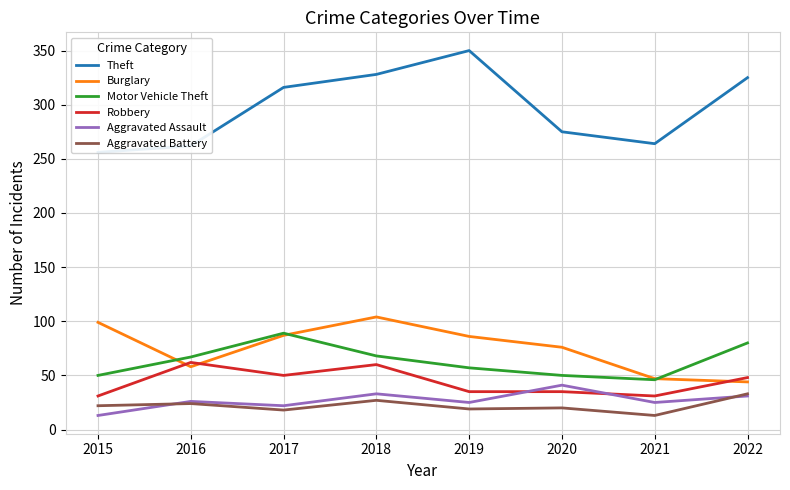

The value of Aggravated Battery at 2015 is 22. True or false?

True